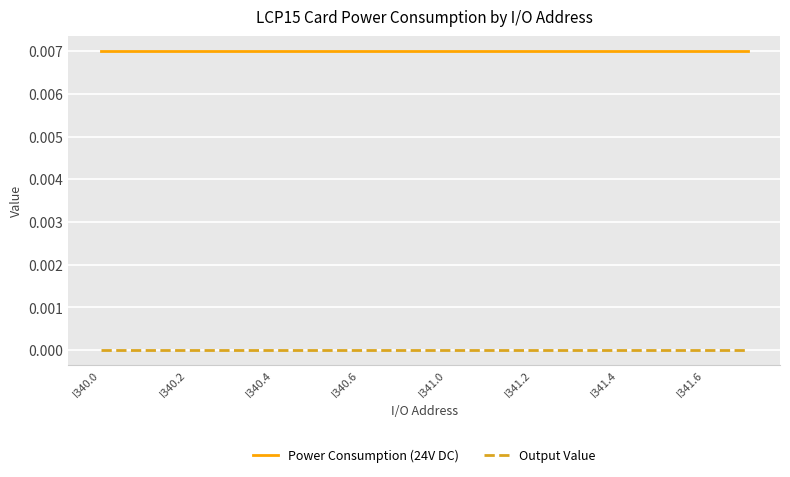

Which series has the largest total across all categories?

Power Consumption (24V DC)